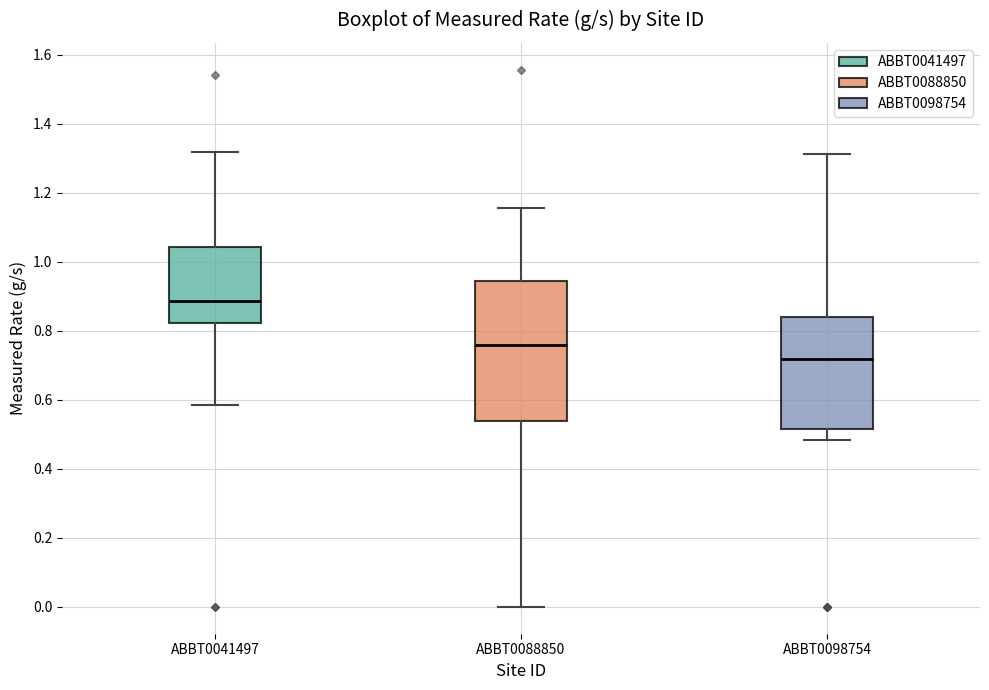

Comparing the boxes themselves (not the whiskers), which one is the tallest?

ABBT0088850